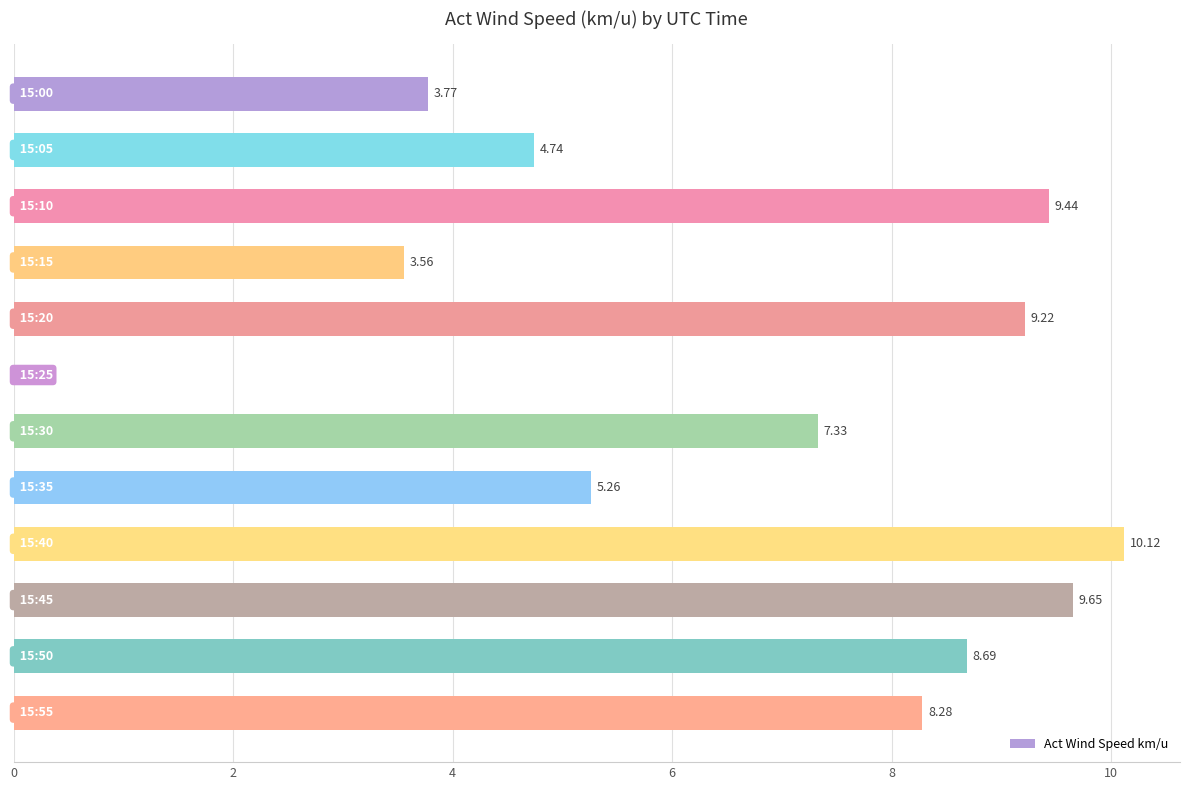

What is the sum of all values?

80.1